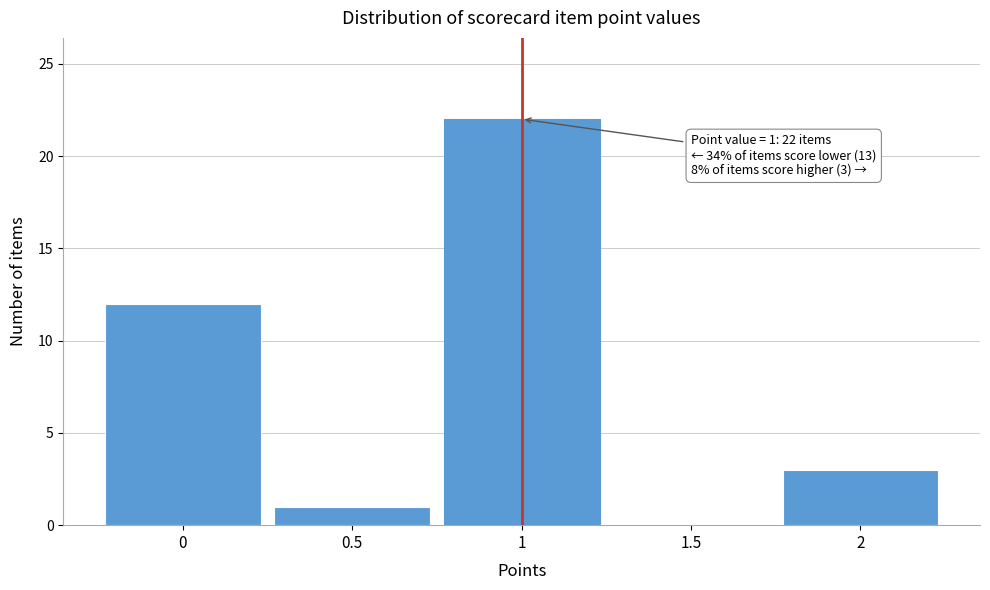

Which range on the x-axis has the tallest bar?

0.75 to 1.25